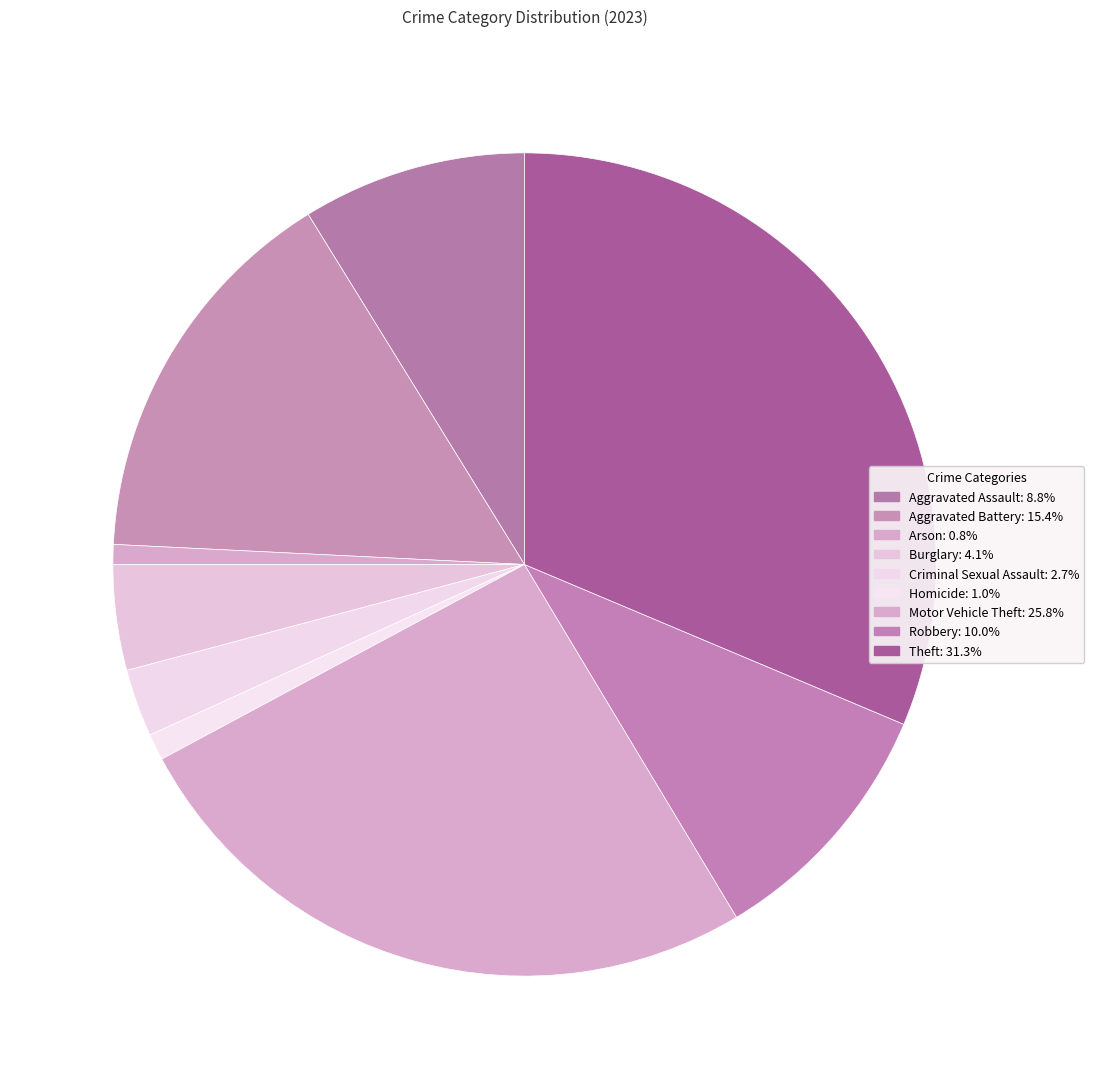

Which slice is the smallest?

Arson